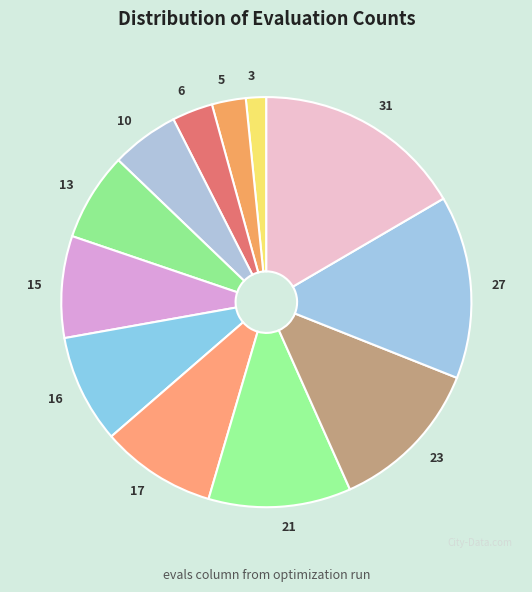

Does 23 represent more than half of the total?

No